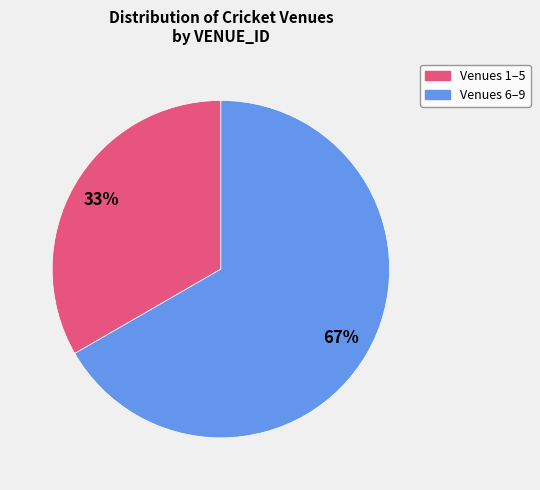

Is there a majority slice in this chart?

Yes